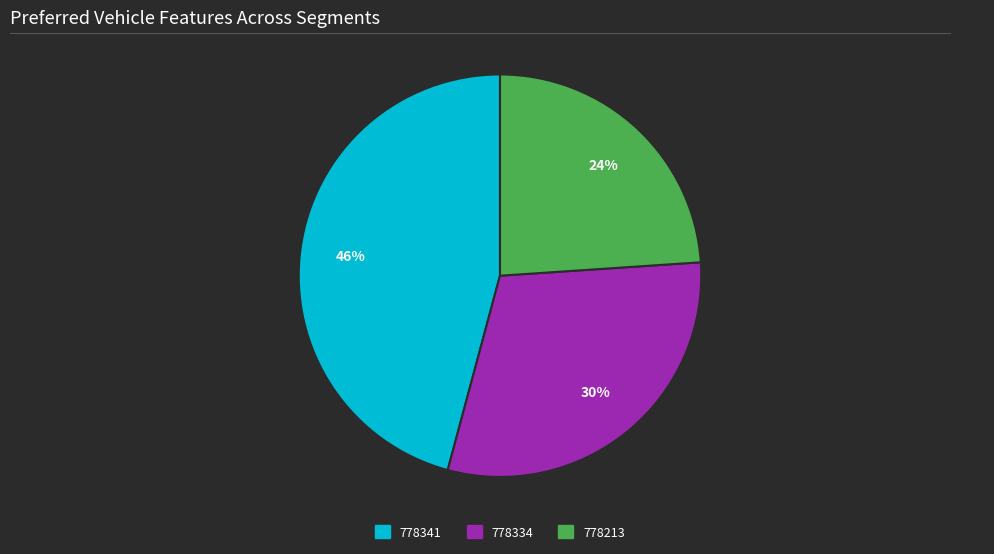

To the nearest percent, what is the difference between the largest and smallest slice percentages?

22%